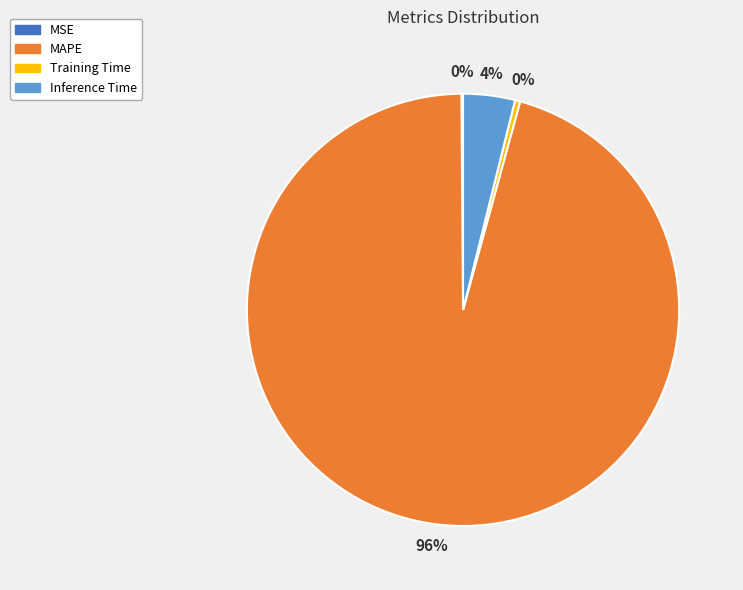

True or false: Inference Time accounts for 4% of the total.

True